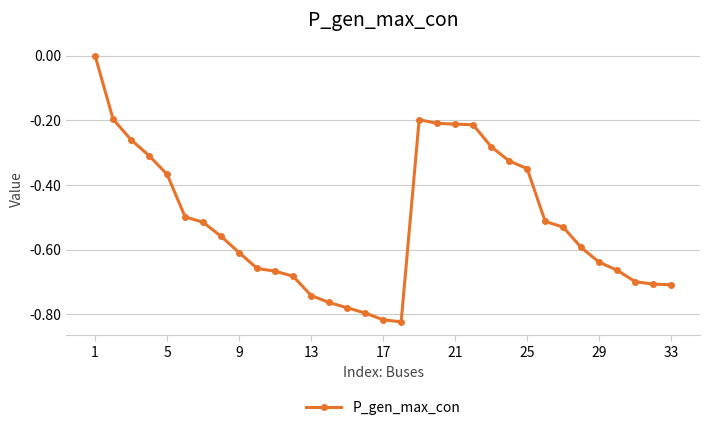

What is the sum of all values?

-16.9